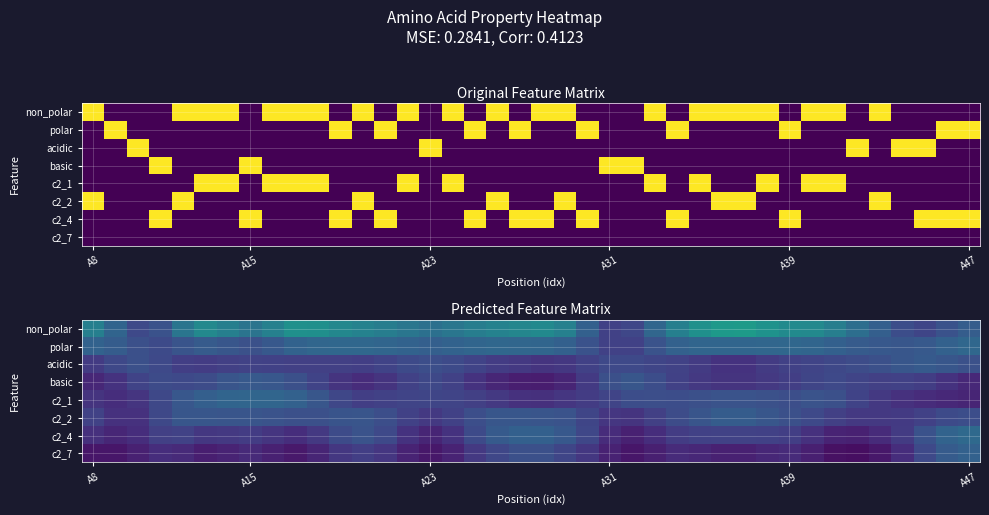

Which series has the largest range (max minus min)?

non_polar